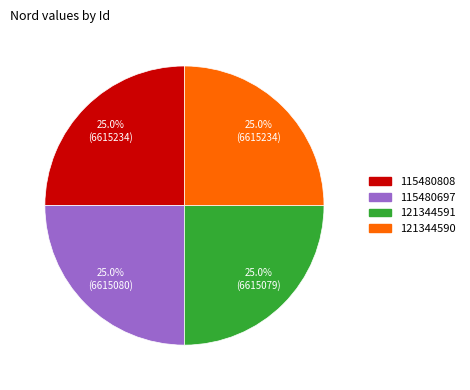

Is there any slice that represents more than half of the pie?

No